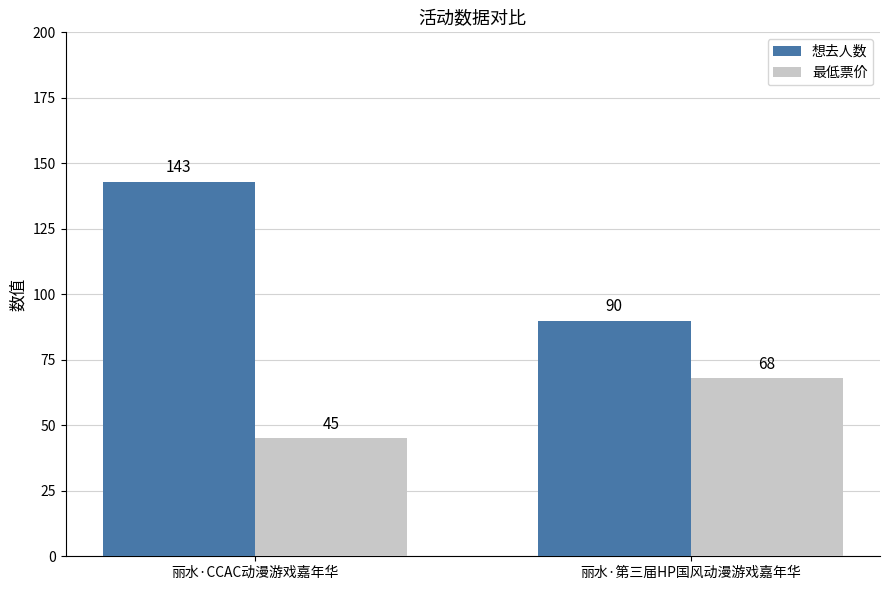

Which category has the lowest value in the 最低票价 series?

丽水·CCAC动漫游戏嘉年华